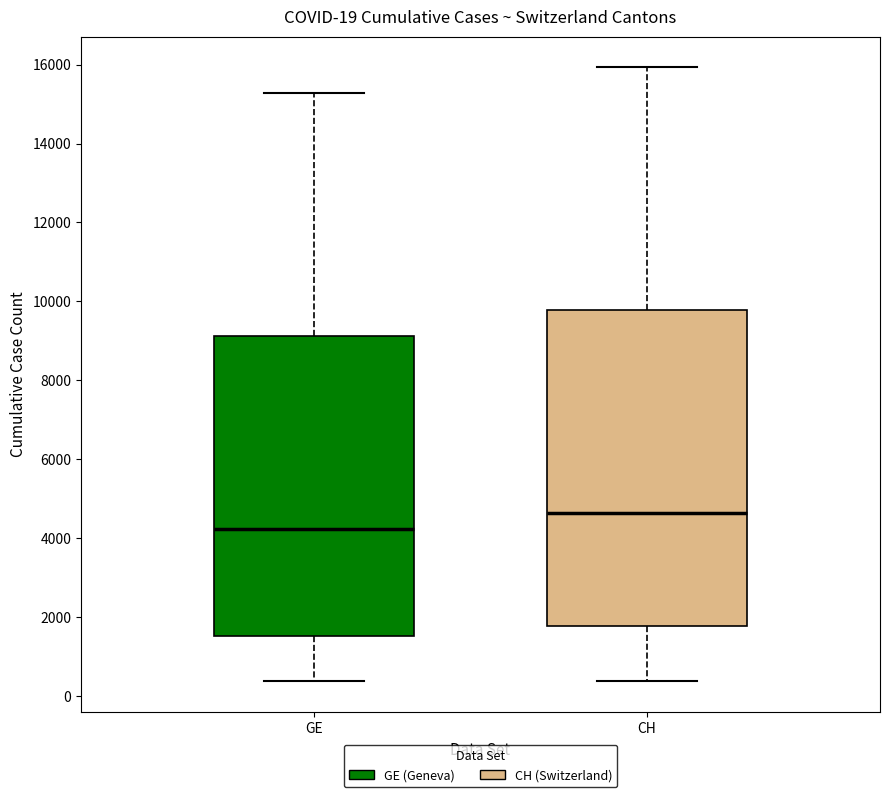

Which box has the highest median line?

CH